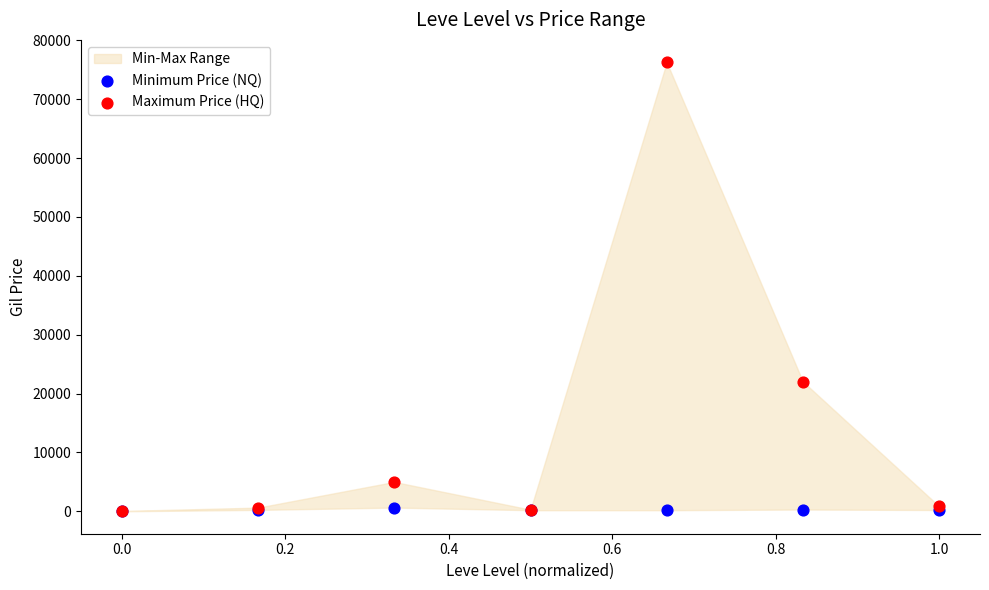

Across all series, what Y value is closest to 38128?

22035.8